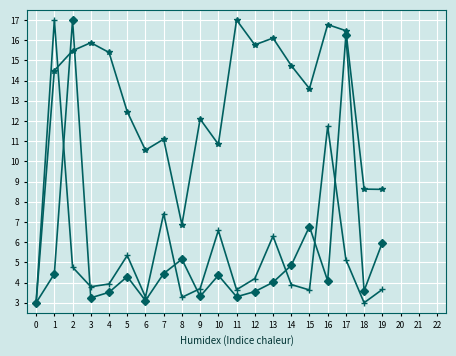

What is the total value across all series at 17?

37.9